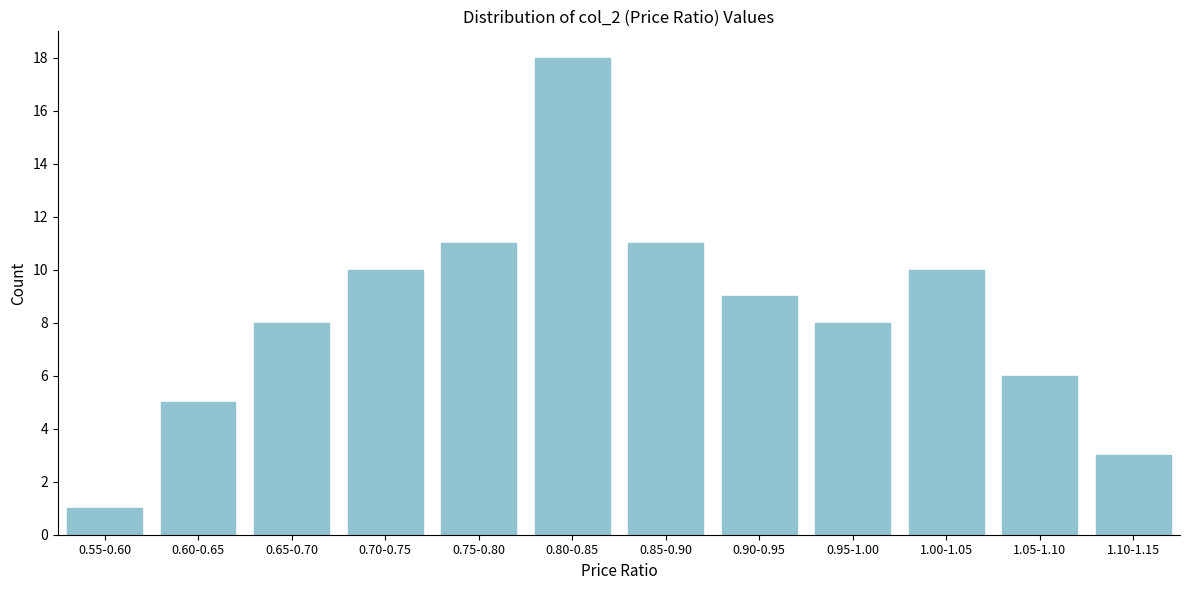

Reading left to right, transcribe all the data shown in this chart.

1	5	8	10	11	18	11	9	8	10	6	3